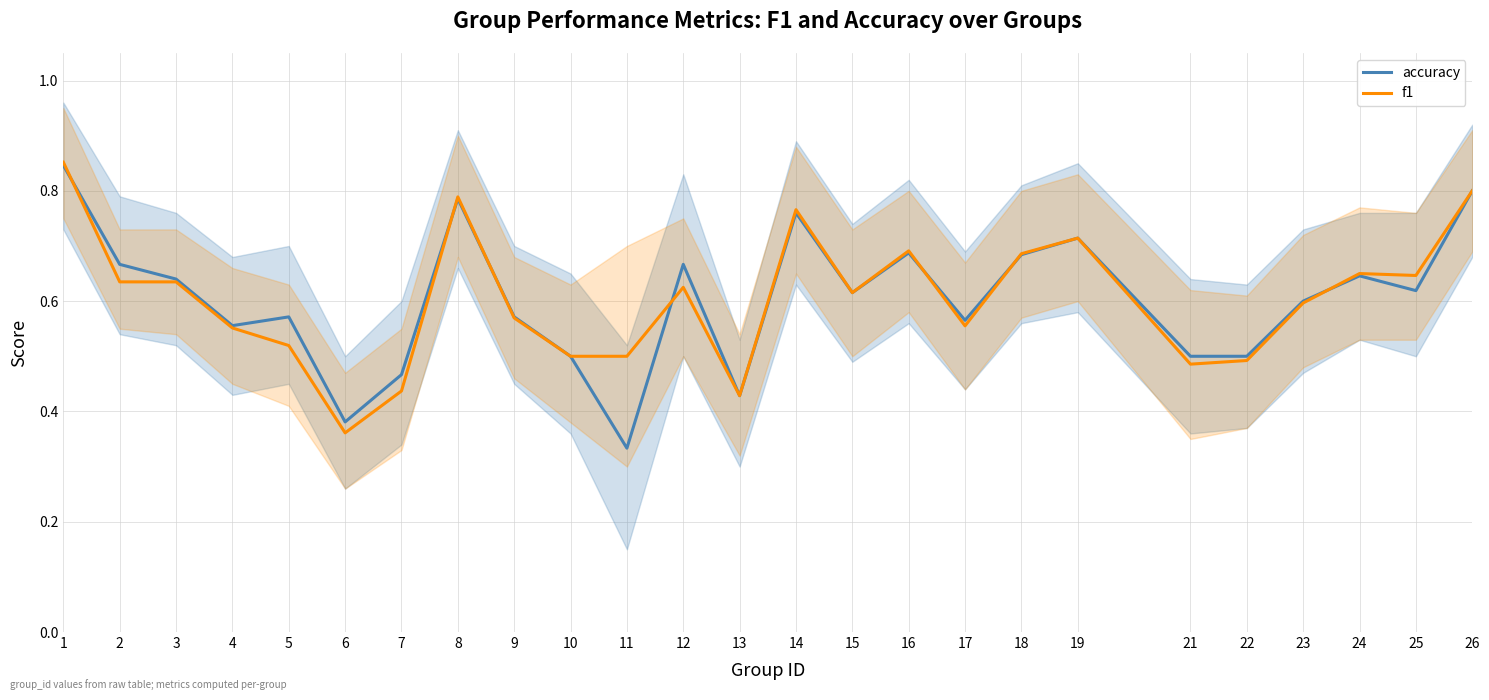

Where do accuracy and f1 first cross each other?

1 and 2